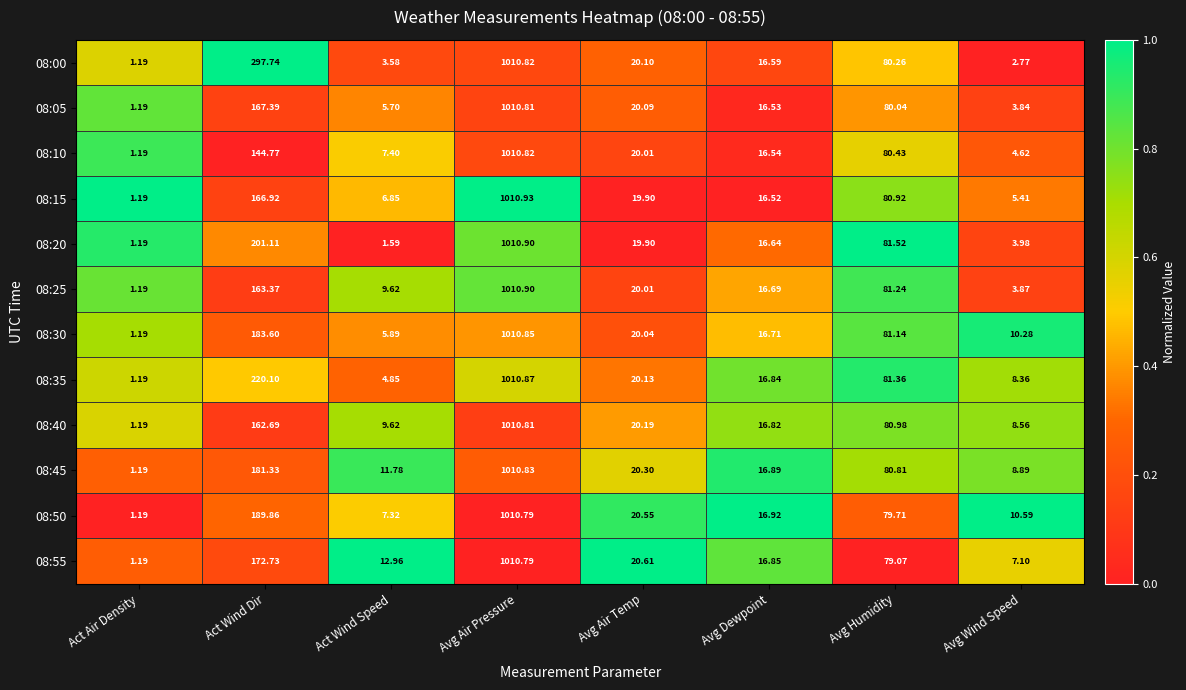

List the labels in order of 08:05 value, smallest first.

Act Air Density, Avg Wind Speed, Act Wind Speed, Avg Dewpoint, Avg Air Temp, Avg Humidity, Act Wind Dir, Avg Air Pressure